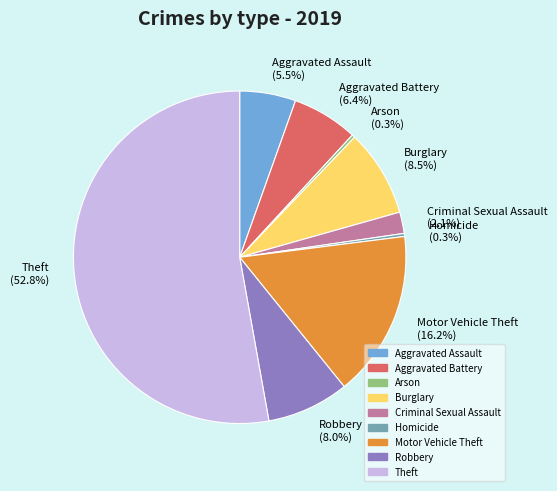

How many segments does this pie chart have?

9